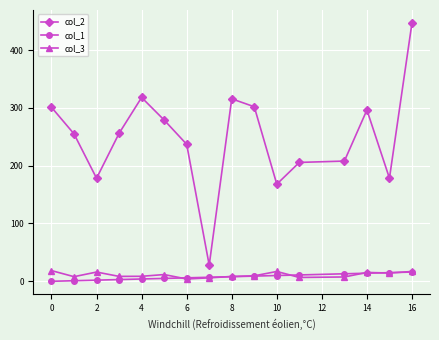

What is the greatest value displayed?

447.0